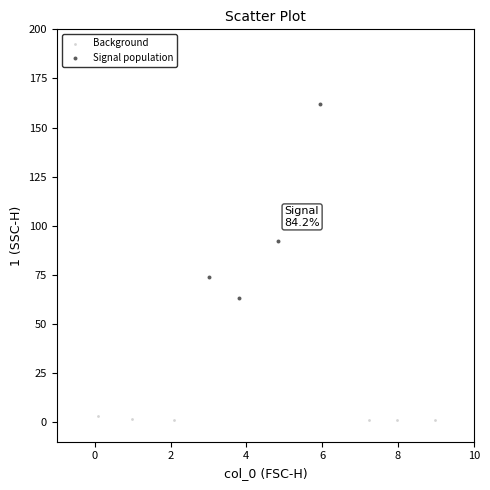

Which series reaches the minimum Y coordinate?

Background